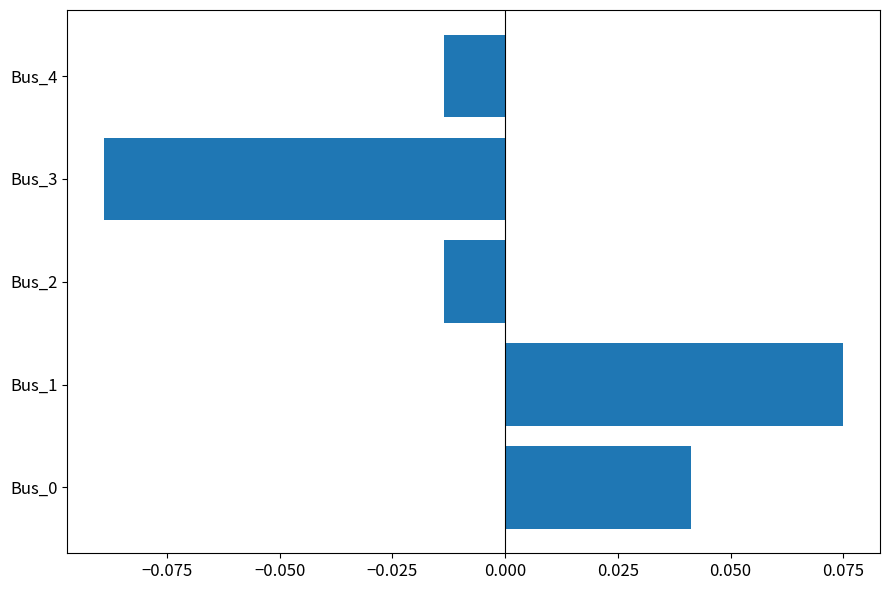

Which has a higher value, Bus_0 or Bus_1?

Bus_1